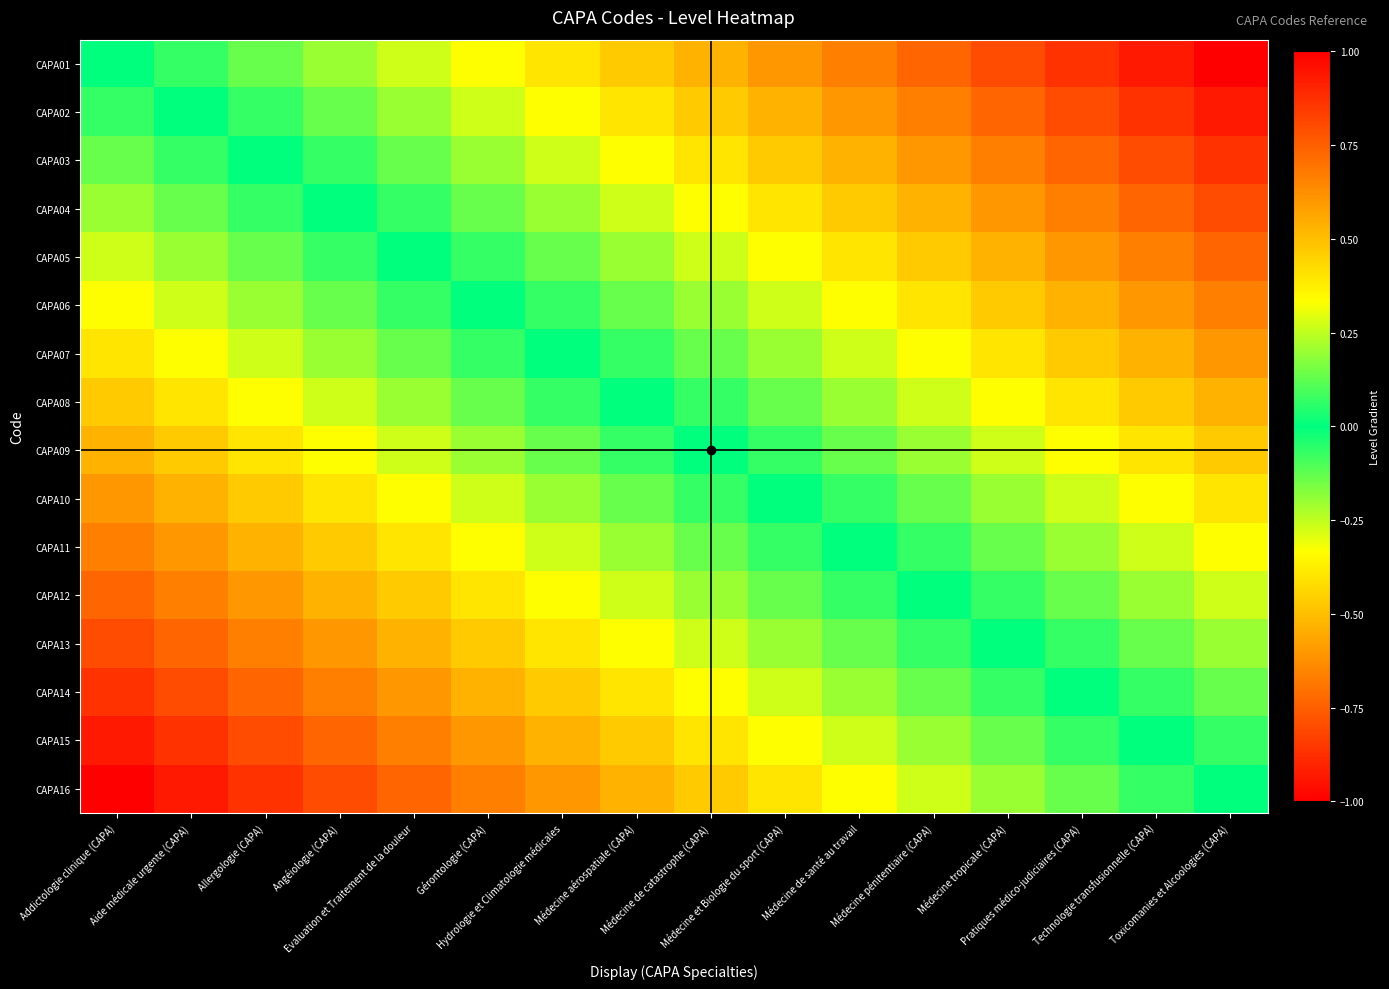

Reading left to right, what are all the values shown in this chart?

CAPA01: Addictologie clinique (CAPA)=0.0	Aide médicale urgente (CAPA)=0.1	Allergologie (CAPA)=0.1	Angéiologie (CAPA)=0.2	Evaluation et Traitement de la douleur=0.3	Gérontologie (CAPA)=0.3	Hydrologie et Climatologie médicales=0.4	Médecine aérospatiale (CAPA)=0.5	Médecine de catastrophe (CAPA)=0.5	Médecine et Biologie du sport (CAPA)=0.6	Médecine de santé au travail=0.7	Médecine pénitentiaire (CAPA)=0.7	Médecine tropicale (CAPA)=0.8	Pratiques médico-judiciaires (CAPA)=0.9	Technologie transfusionnelle (CAPA)=0.9	Toxicomanies et Alcoologies (CAPA)=1.0
CAPA02: Addictologie clinique (CAPA)=-0.1	Aide médicale urgente (CAPA)=0.0	Allergologie (CAPA)=0.1	Angéiologie (CAPA)=0.1	Evaluation et Traitement de la douleur=0.2	Gérontologie (CAPA)=0.3	Hydrologie et Climatologie médicales=0.3	Médecine aérospatiale (CAPA)=0.4	Médecine de catastrophe (CAPA)=0.5	Médecine et Biologie du sport (CAPA)=0.5	Médecine de santé au travail=0.6	Médecine pénitentiaire (CAPA)=0.7	Médecine tropicale (CAPA)=0.7	Pratiques médico-judiciaires (CAPA)=0.8	Technologie transfusionnelle (CAPA)=0.9	Toxicomanies et Alcoologies (CAPA)=0.9
CAPA03: Addictologie clinique (CAPA)=-0.1	Aide médicale urgente (CAPA)=-0.1	Allergologie (CAPA)=0.0	Angéiologie (CAPA)=0.1	Evaluation et Traitement de la douleur=0.1	Gérontologie (CAPA)=0.2	Hydrologie et Climatologie médicales=0.3	Médecine aérospatiale (CAPA)=0.3	Médecine de catastrophe (CAPA)=0.4	Médecine et Biologie du sport (CAPA)=0.5	Médecine de santé au travail=0.5	Médecine pénitentiaire (CAPA)=0.6	Médecine tropicale (CAPA)=0.7	Pratiques médico-judiciaires (CAPA)=0.7	Technologie transfusionnelle (CAPA)=0.8	Toxicomanies et Alcoologies (CAPA)=0.9
CAPA04: Addictologie clinique (CAPA)=-0.2	Aide médicale urgente (CAPA)=-0.1	Allergologie (CAPA)=-0.1	Angéiologie (CAPA)=0.0	Evaluation et Traitement de la douleur=0.1	Gérontologie (CAPA)=0.1	Hydrologie et Climatologie médicales=0.2	Médecine aérospatiale (CAPA)=0.3	Médecine de catastrophe (CAPA)=0.3	Médecine et Biologie du sport (CAPA)=0.4	Médecine de santé au travail=0.5	Médecine pénitentiaire (CAPA)=0.5	Médecine tropicale (CAPA)=0.6	Pratiques médico-judiciaires (CAPA)=0.7	Technologie transfusionnelle (CAPA)=0.7	Toxicomanies et Alcoologies (CAPA)=0.8
CAPA05: Addictologie clinique (CAPA)=-0.3	Aide médicale urgente (CAPA)=-0.2	Allergologie (CAPA)=-0.1	Angéiologie (CAPA)=-0.1	Evaluation et Traitement de la douleur=0.0	Gérontologie (CAPA)=0.1	Hydrologie et Climatologie médicales=0.1	Médecine aérospatiale (CAPA)=0.2	Médecine de catastrophe (CAPA)=0.3	Médecine et Biologie du sport (CAPA)=0.3	Médecine de santé au travail=0.4	Médecine pénitentiaire (CAPA)=0.5	Médecine tropicale (CAPA)=0.5	Pratiques médico-judiciaires (CAPA)=0.6	Technologie transfusionnelle (CAPA)=0.7	Toxicomanies et Alcoologies (CAPA)=0.7
CAPA06: Addictologie clinique (CAPA)=-0.3	Aide médicale urgente (CAPA)=-0.3	Allergologie (CAPA)=-0.2	Angéiologie (CAPA)=-0.1	Evaluation et Traitement de la douleur=-0.1	Gérontologie (CAPA)=0.0	Hydrologie et Climatologie médicales=0.1	Médecine aérospatiale (CAPA)=0.1	Médecine de catastrophe (CAPA)=0.2	Médecine et Biologie du sport (CAPA)=0.3	Médecine de santé au travail=0.3	Médecine pénitentiaire (CAPA)=0.4	Médecine tropicale (CAPA)=0.5	Pratiques médico-judiciaires (CAPA)=0.5	Technologie transfusionnelle (CAPA)=0.6	Toxicomanies et Alcoologies (CAPA)=0.7
CAPA07: Addictologie clinique (CAPA)=-0.4	Aide médicale urgente (CAPA)=-0.3	Allergologie (CAPA)=-0.3	Angéiologie (CAPA)=-0.2	Evaluation et Traitement de la douleur=-0.1	Gérontologie (CAPA)=-0.1	Hydrologie et Climatologie médicales=0.0	Médecine aérospatiale (CAPA)=0.1	Médecine de catastrophe (CAPA)=0.1	Médecine et Biologie du sport (CAPA)=0.2	Médecine de santé au travail=0.3	Médecine pénitentiaire (CAPA)=0.3	Médecine tropicale (CAPA)=0.4	Pratiques médico-judiciaires (CAPA)=0.5	Technologie transfusionnelle (CAPA)=0.5	Toxicomanies et Alcoologies (CAPA)=0.6
CAPA08: Addictologie clinique (CAPA)=-0.5	Aide médicale urgente (CAPA)=-0.4	Allergologie (CAPA)=-0.3	Angéiologie (CAPA)=-0.3	Evaluation et Traitement de la douleur=-0.2	Gérontologie (CAPA)=-0.1	Hydrologie et Climatologie médicales=-0.1	Médecine aérospatiale (CAPA)=0.0	Médecine de catastrophe (CAPA)=0.1	Médecine et Biologie du sport (CAPA)=0.1	Médecine de santé au travail=0.2	Médecine pénitentiaire (CAPA)=0.3	Médecine tropicale (CAPA)=0.3	Pratiques médico-judiciaires (CAPA)=0.4	Technologie transfusionnelle (CAPA)=0.5	Toxicomanies et Alcoologies (CAPA)=0.5
CAPA09: Addictologie clinique (CAPA)=-0.5	Aide médicale urgente (CAPA)=-0.5	Allergologie (CAPA)=-0.4	Angéiologie (CAPA)=-0.3	Evaluation et Traitement de la douleur=-0.3	Gérontologie (CAPA)=-0.2	Hydrologie et Climatologie médicales=-0.1	Médecine aérospatiale (CAPA)=-0.1	Médecine de catastrophe (CAPA)=0.0	Médecine et Biologie du sport (CAPA)=0.1	Médecine de santé au travail=0.1	Médecine pénitentiaire (CAPA)=0.2	Médecine tropicale (CAPA)=0.3	Pratiques médico-judiciaires (CAPA)=0.3	Technologie transfusionnelle (CAPA)=0.4	Toxicomanies et Alcoologies (CAPA)=0.5
CAPA10: Addictologie clinique (CAPA)=-0.6	Aide médicale urgente (CAPA)=-0.5	Allergologie (CAPA)=-0.5	Angéiologie (CAPA)=-0.4	Evaluation et Traitement de la douleur=-0.3	Gérontologie (CAPA)=-0.3	Hydrologie et Climatologie médicales=-0.2	Médecine aérospatiale (CAPA)=-0.1	Médecine de catastrophe (CAPA)=-0.1	Médecine et Biologie du sport (CAPA)=0.0	Médecine de santé au travail=0.1	Médecine pénitentiaire (CAPA)=0.1	Médecine tropicale (CAPA)=0.2	Pratiques médico-judiciaires (CAPA)=0.3	Technologie transfusionnelle (CAPA)=0.3	Toxicomanies et Alcoologies (CAPA)=0.4
CAPA11: Addictologie clinique (CAPA)=-0.7	Aide médicale urgente (CAPA)=-0.6	Allergologie (CAPA)=-0.5	Angéiologie (CAPA)=-0.5	Evaluation et Traitement de la douleur=-0.4	Gérontologie (CAPA)=-0.3	Hydrologie et Climatologie médicales=-0.3	Médecine aérospatiale (CAPA)=-0.2	Médecine de catastrophe (CAPA)=-0.1	Médecine et Biologie du sport (CAPA)=-0.1	Médecine de santé au travail=0.0	Médecine pénitentiaire (CAPA)=0.1	Médecine tropicale (CAPA)=0.1	Pratiques médico-judiciaires (CAPA)=0.2	Technologie transfusionnelle (CAPA)=0.3	Toxicomanies et Alcoologies (CAPA)=0.3
CAPA12: Addictologie clinique (CAPA)=-0.7	Aide médicale urgente (CAPA)=-0.7	Allergologie (CAPA)=-0.6	Angéiologie (CAPA)=-0.5	Evaluation et Traitement de la douleur=-0.5	Gérontologie (CAPA)=-0.4	Hydrologie et Climatologie médicales=-0.3	Médecine aérospatiale (CAPA)=-0.3	Médecine de catastrophe (CAPA)=-0.2	Médecine et Biologie du sport (CAPA)=-0.1	Médecine de santé au travail=-0.1	Médecine pénitentiaire (CAPA)=0.0	Médecine tropicale (CAPA)=0.1	Pratiques médico-judiciaires (CAPA)=0.1	Technologie transfusionnelle (CAPA)=0.2	Toxicomanies et Alcoologies (CAPA)=0.3
CAPA13: Addictologie clinique (CAPA)=-0.8	Aide médicale urgente (CAPA)=-0.7	Allergologie (CAPA)=-0.7	Angéiologie (CAPA)=-0.6	Evaluation et Traitement de la douleur=-0.5	Gérontologie (CAPA)=-0.5	Hydrologie et Climatologie médicales=-0.4	Médecine aérospatiale (CAPA)=-0.3	Médecine de catastrophe (CAPA)=-0.3	Médecine et Biologie du sport (CAPA)=-0.2	Médecine de santé au travail=-0.1	Médecine pénitentiaire (CAPA)=-0.1	Médecine tropicale (CAPA)=0.0	Pratiques médico-judiciaires (CAPA)=0.1	Technologie transfusionnelle (CAPA)=0.1	Toxicomanies et Alcoologies (CAPA)=0.2
CAPA14: Addictologie clinique (CAPA)=-0.9	Aide médicale urgente (CAPA)=-0.8	Allergologie (CAPA)=-0.7	Angéiologie (CAPA)=-0.7	Evaluation et Traitement de la douleur=-0.6	Gérontologie (CAPA)=-0.5	Hydrologie et Climatologie médicales=-0.5	Médecine aérospatiale (CAPA)=-0.4	Médecine de catastrophe (CAPA)=-0.3	Médecine et Biologie du sport (CAPA)=-0.3	Médecine de santé au travail=-0.2	Médecine pénitentiaire (CAPA)=-0.1	Médecine tropicale (CAPA)=-0.1	Pratiques médico-judiciaires (CAPA)=0.0	Technologie transfusionnelle (CAPA)=0.1	Toxicomanies et Alcoologies (CAPA)=0.1
CAPA15: Addictologie clinique (CAPA)=-0.9	Aide médicale urgente (CAPA)=-0.9	Allergologie (CAPA)=-0.8	Angéiologie (CAPA)=-0.7	Evaluation et Traitement de la douleur=-0.7	Gérontologie (CAPA)=-0.6	Hydrologie et Climatologie médicales=-0.5	Médecine aérospatiale (CAPA)=-0.5	Médecine de catastrophe (CAPA)=-0.4	Médecine et Biologie du sport (CAPA)=-0.3	Médecine de santé au travail=-0.3	Médecine pénitentiaire (CAPA)=-0.2	Médecine tropicale (CAPA)=-0.1	Pratiques médico-judiciaires (CAPA)=-0.1	Technologie transfusionnelle (CAPA)=0.0	Toxicomanies et Alcoologies (CAPA)=0.1
CAPA16: Addictologie clinique (CAPA)=-1.0	Aide médicale urgente (CAPA)=-0.9	Allergologie (CAPA)=-0.9	Angéiologie (CAPA)=-0.8	Evaluation et Traitement de la douleur=-0.7	Gérontologie (CAPA)=-0.7	Hydrologie et Climatologie médicales=-0.6	Médecine aérospatiale (CAPA)=-0.5	Médecine de catastrophe (CAPA)=-0.5	Médecine et Biologie du sport (CAPA)=-0.4	Médecine de santé au travail=-0.3	Médecine pénitentiaire (CAPA)=-0.3	Médecine tropicale (CAPA)=-0.2	Pratiques médico-judiciaires (CAPA)=-0.1	Technologie transfusionnelle (CAPA)=-0.1	Toxicomanies et Alcoologies (CAPA)=0.0